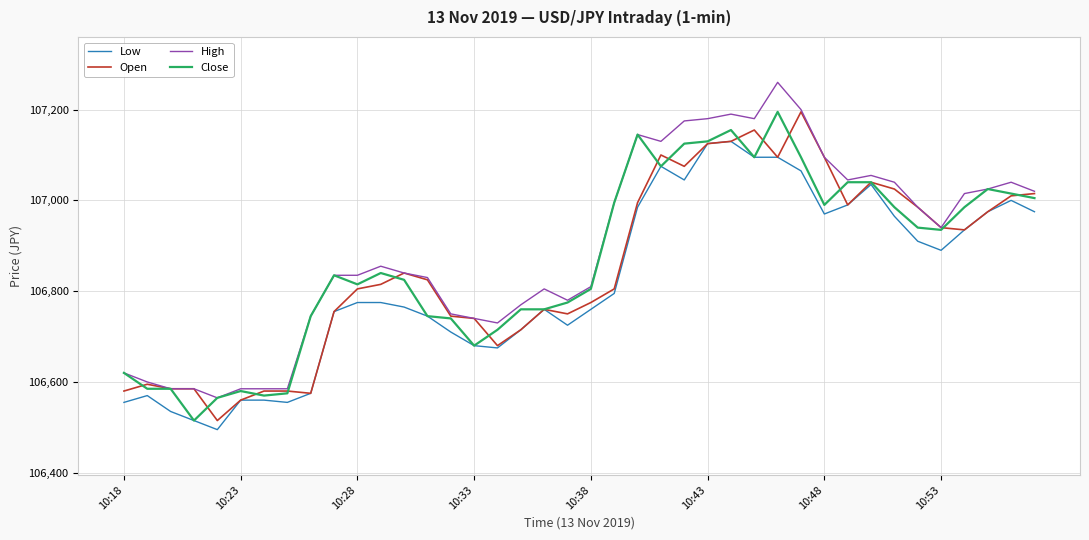

True or false: High and Low intersect in this chart.

False